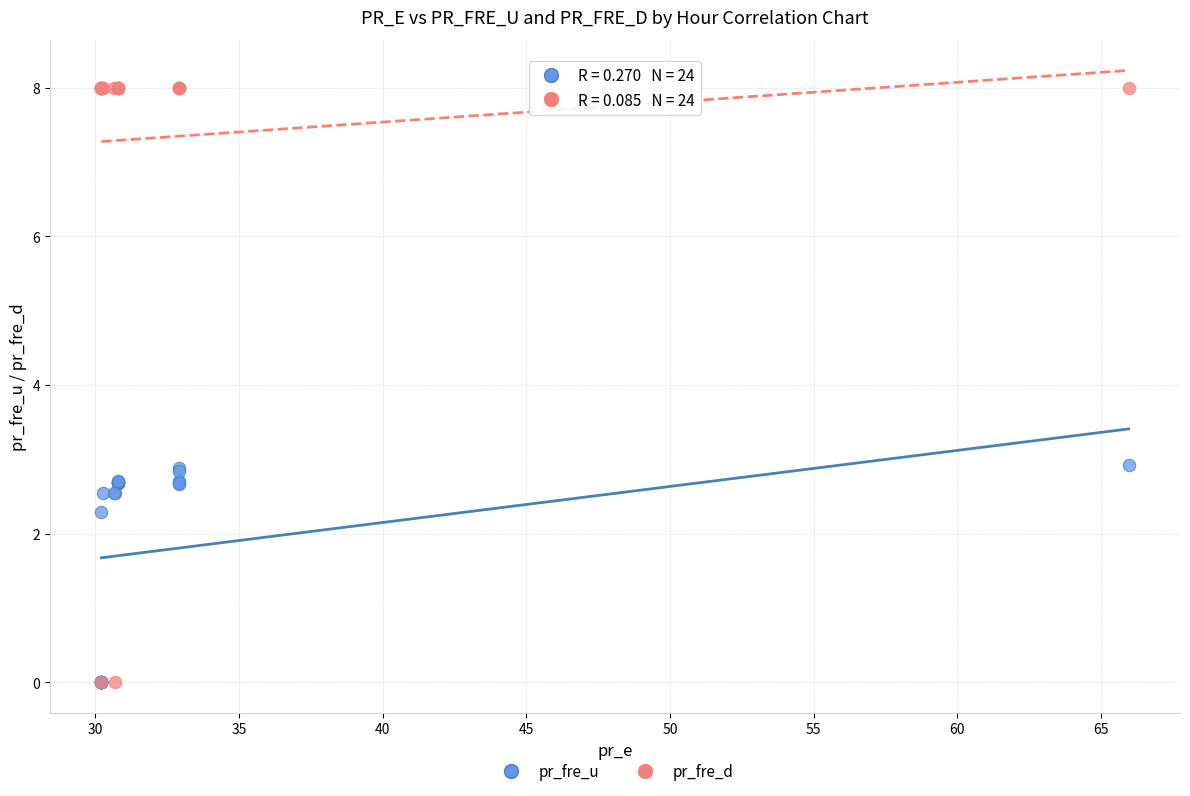

What are all the series names shown in the legend?

pr_fre_u, pr_fre_d